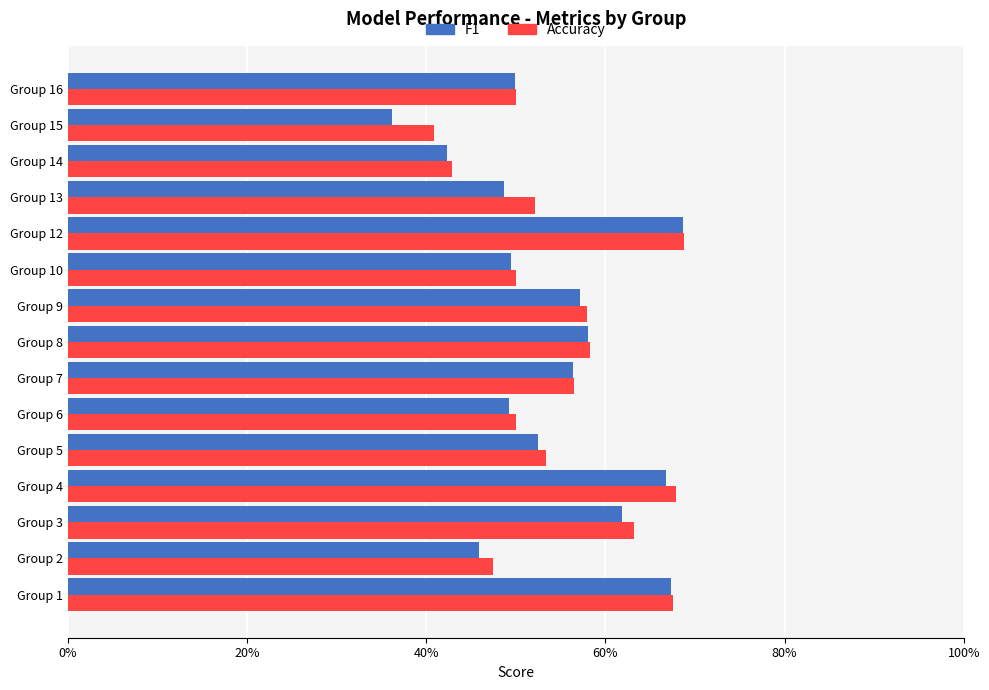

What is the minimum value for Accuracy?

0.4